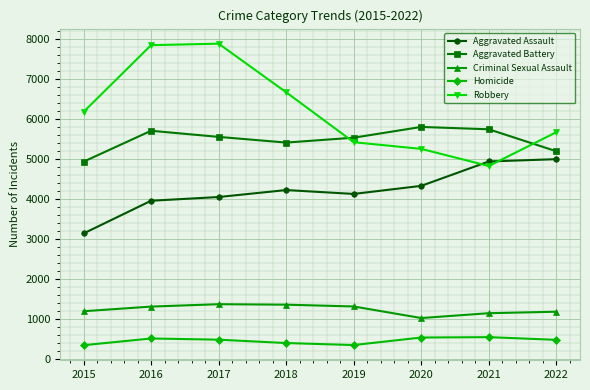

Rank the series by their maximum value, from lowest to highest.

Homicide, Criminal Sexual Assault, Aggravated Assault, Aggravated Battery, Robbery